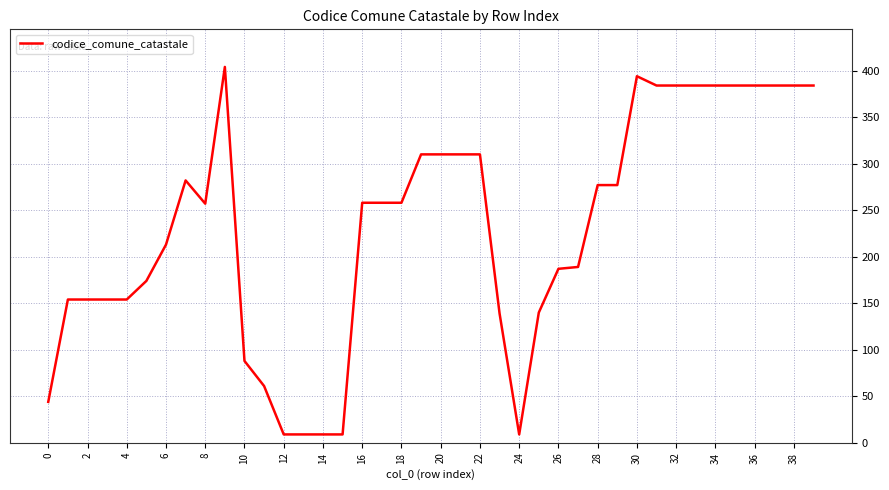

What is the difference between the maximum and minimum values?

395